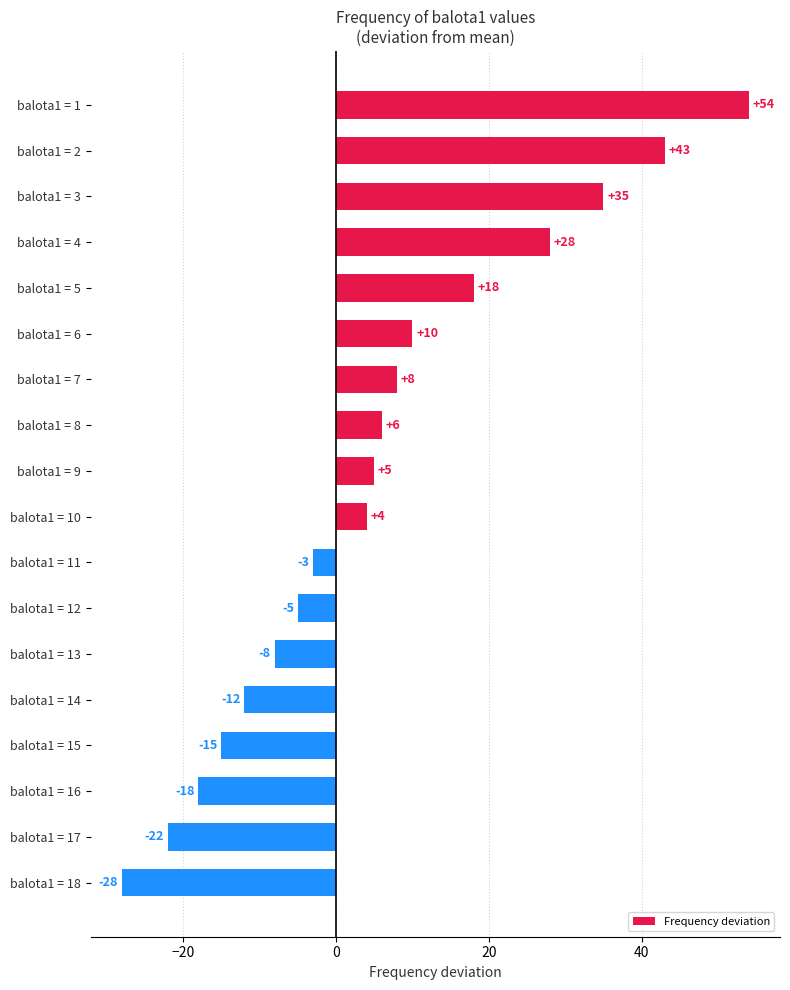

What is the greatest value displayed?

54